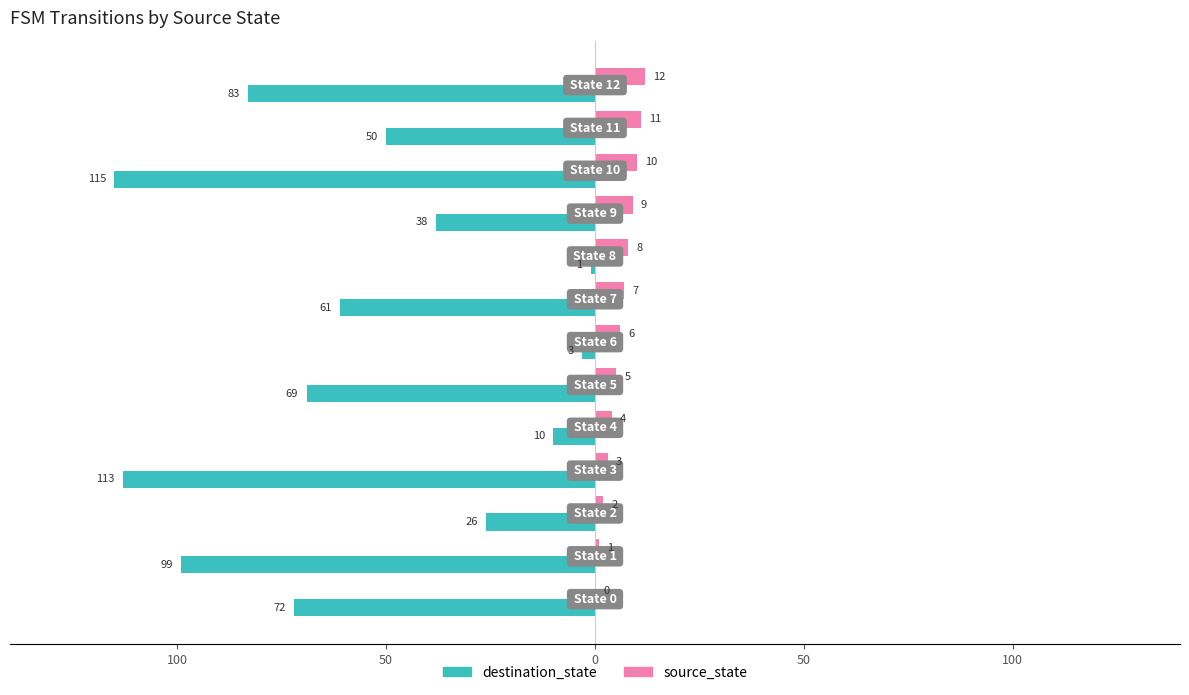

What are all the series names shown in the legend?

destination_state, source_state